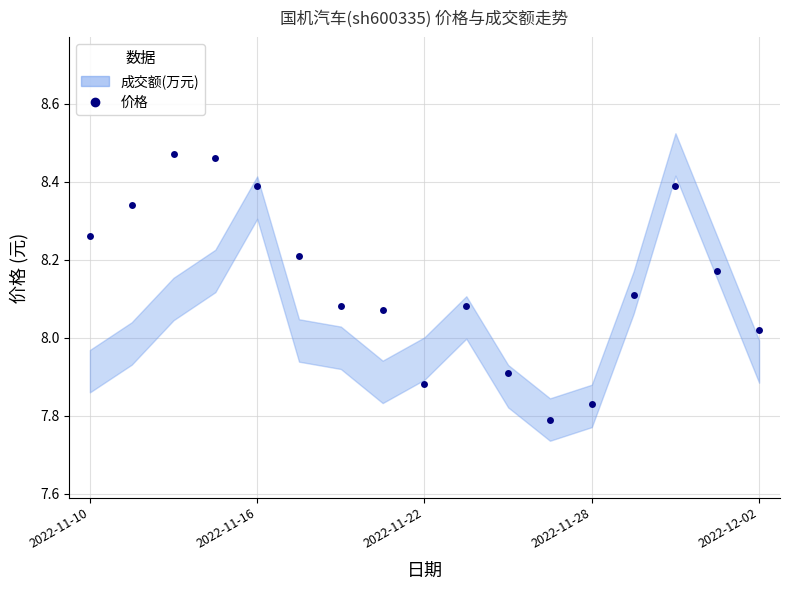

What is the value of the 15th point from the left?

8.4